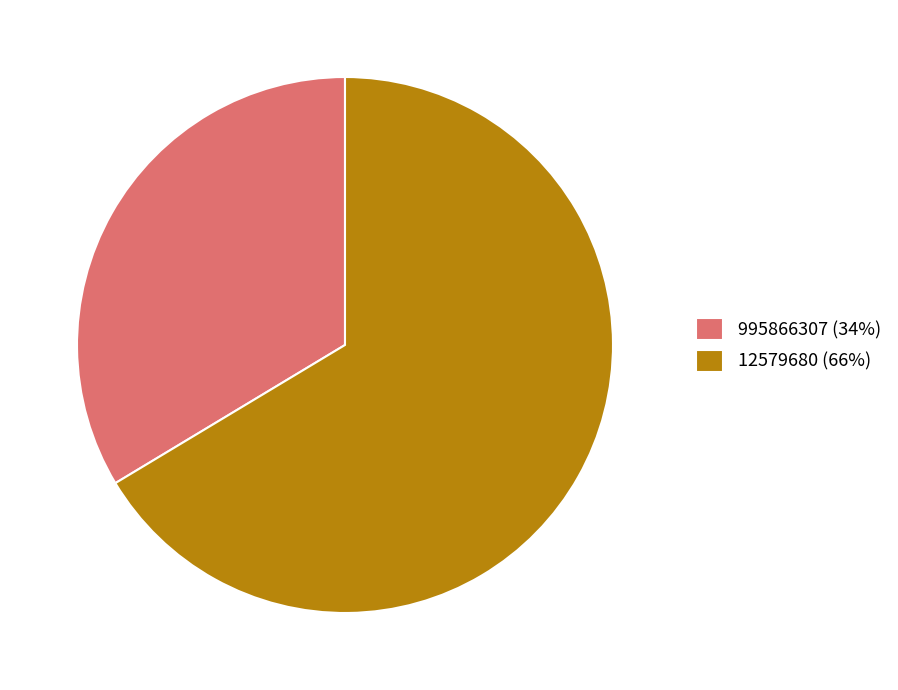

The 995866307 (34%) slice represents 34% of the pie. True or false?

True